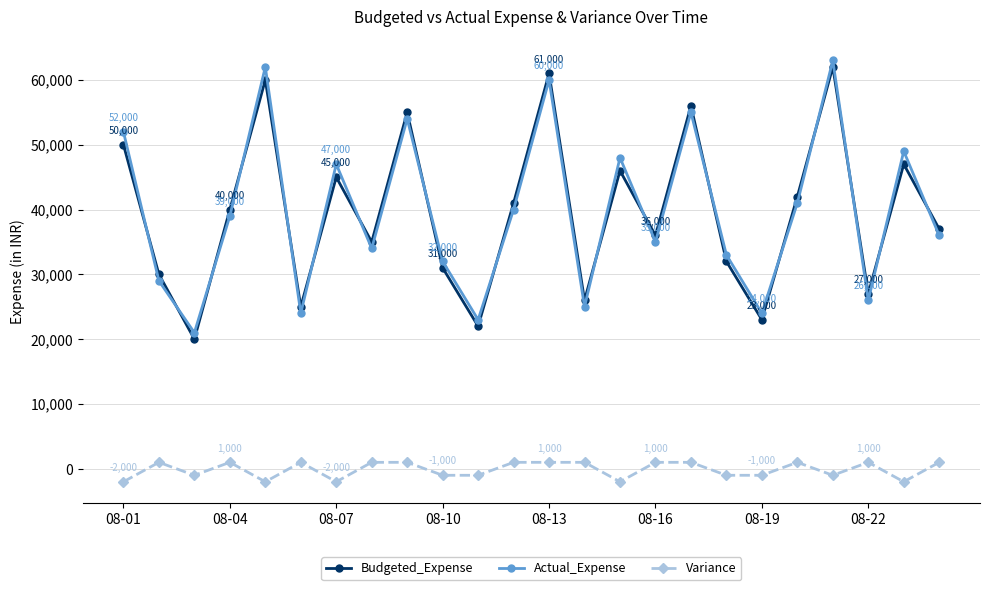

What is the value of the Actual_Expense point at the 2nd from the left?

29000